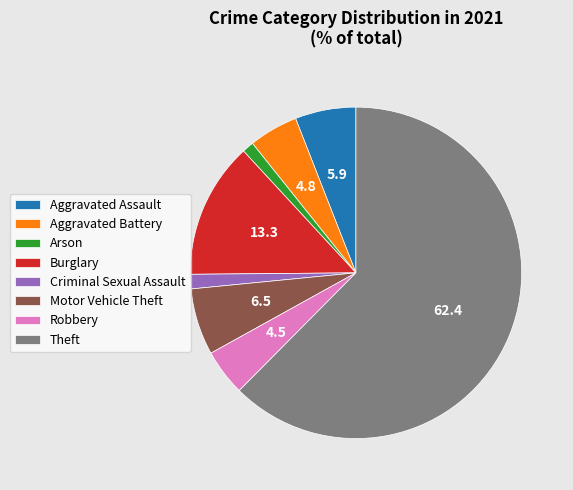

How many segments does this pie chart have?

8